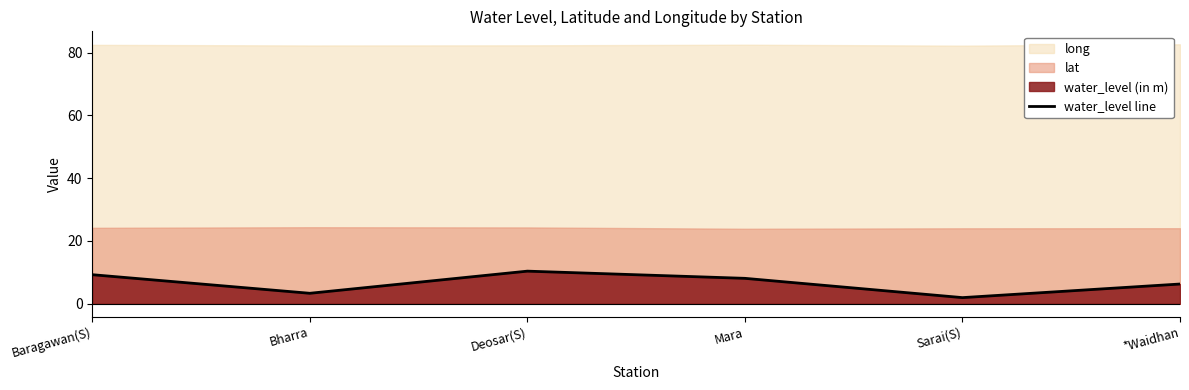

At which label does the data first exceed 8?

Baragawan(S)